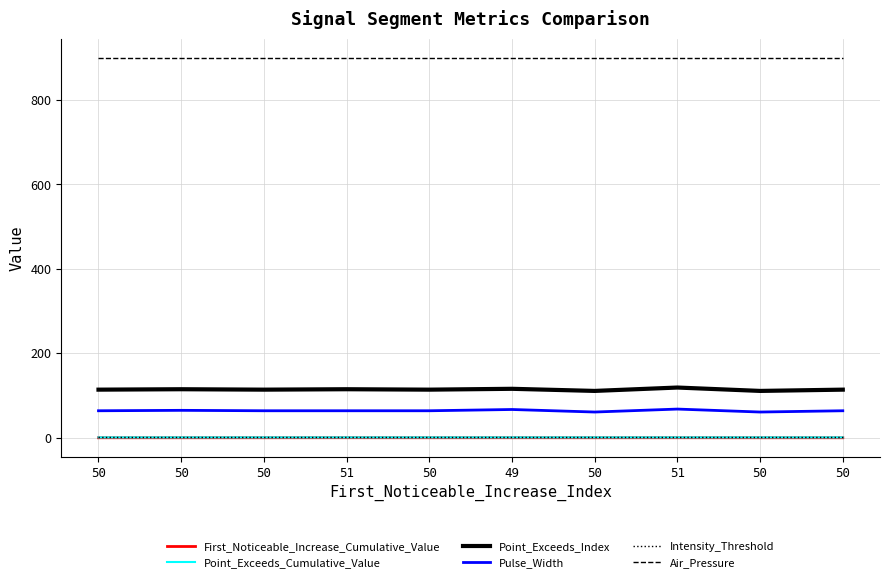

Which series has the largest total across all categories?

Air_Pressure